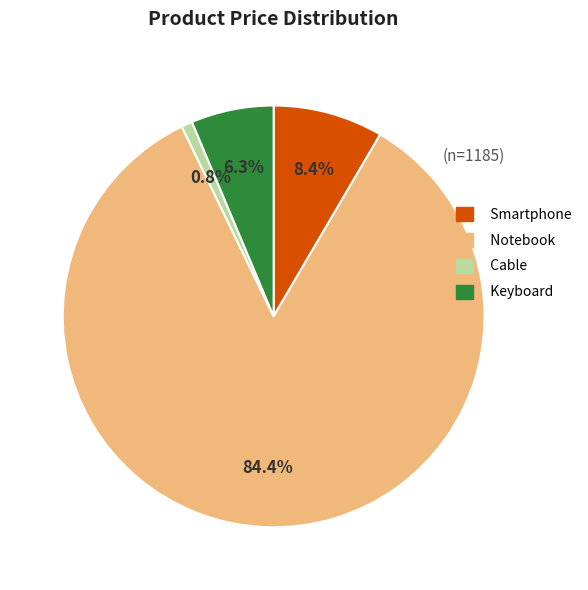

Is there any slice that represents more than half of the pie?

Yes